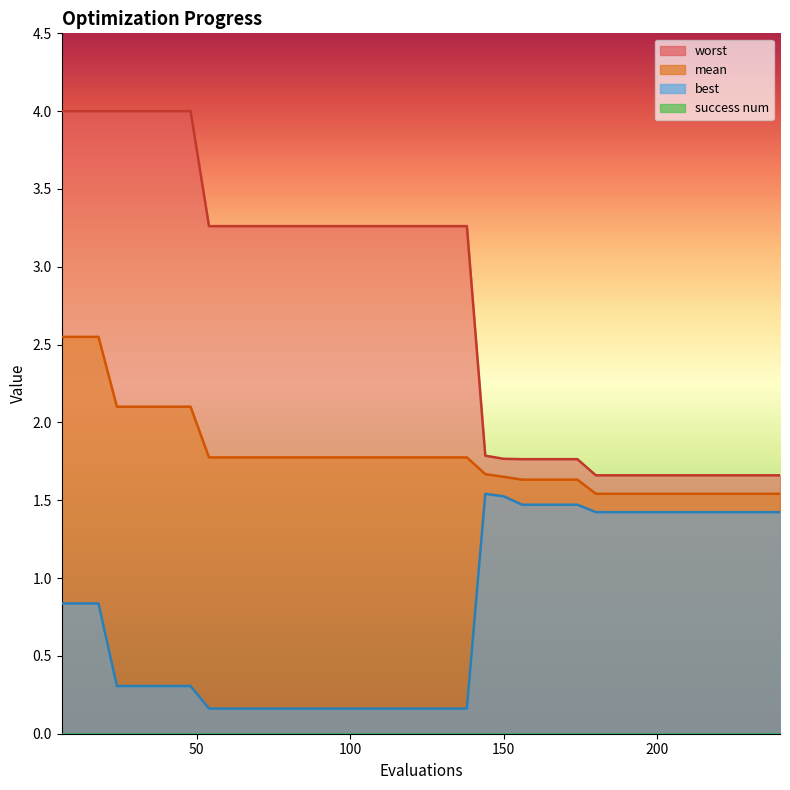

Read the best value at 144.

1.5